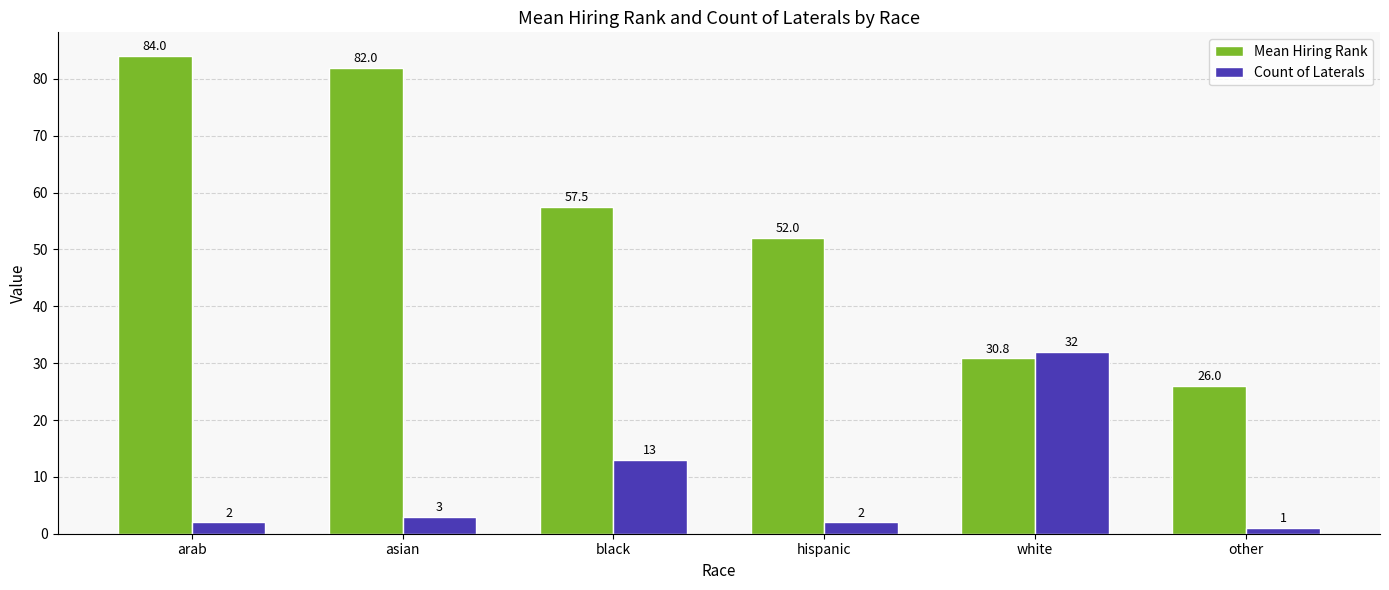

What are all the series names shown in the legend?

Mean Hiring Rank, Count of Laterals